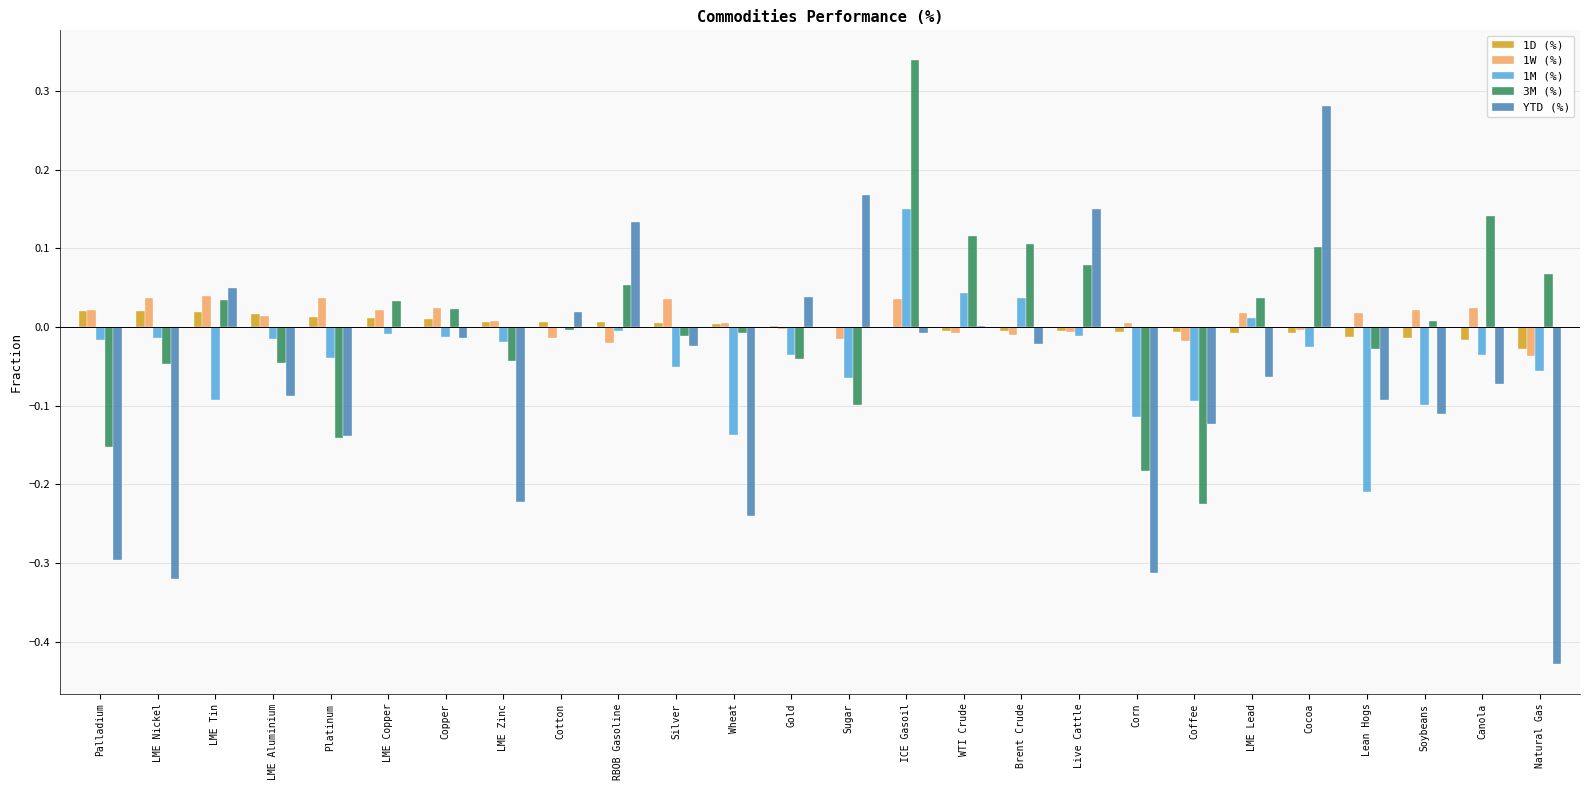

The value of 1W (%) at ICE Gasoil is 0.1. True or false?

False